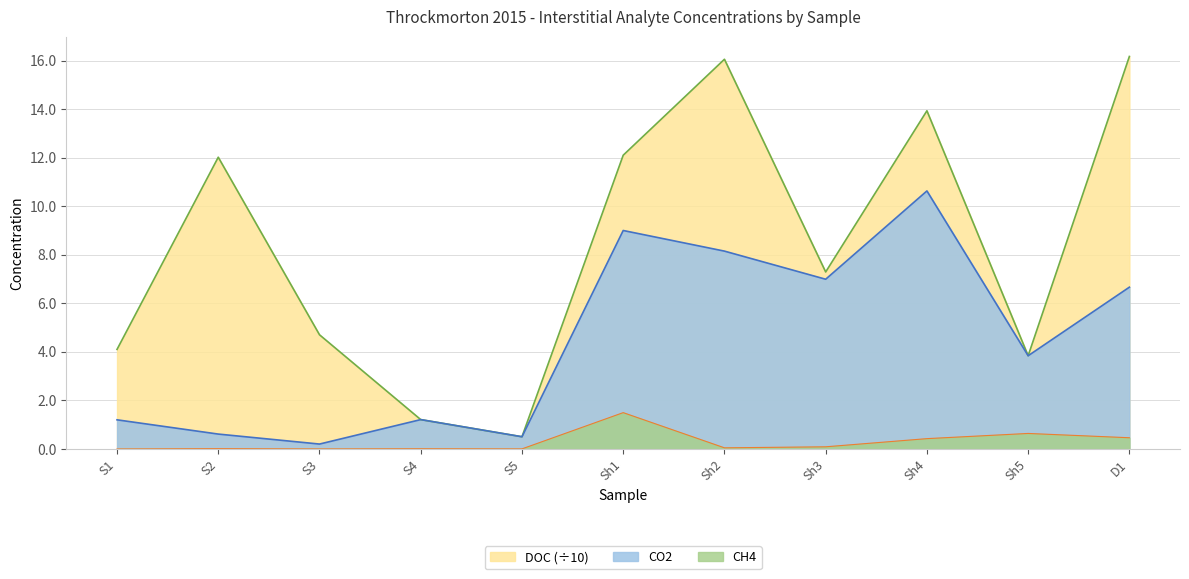

What is the difference between the highest and lowest values at Sh4?

13.5